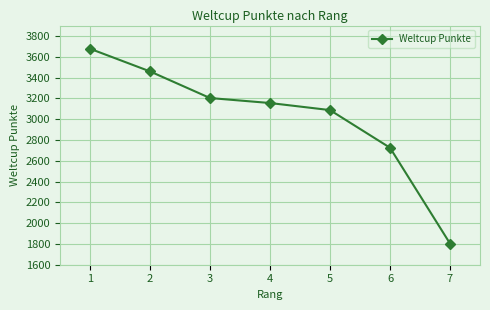

Count the number of categories in the chart.

7